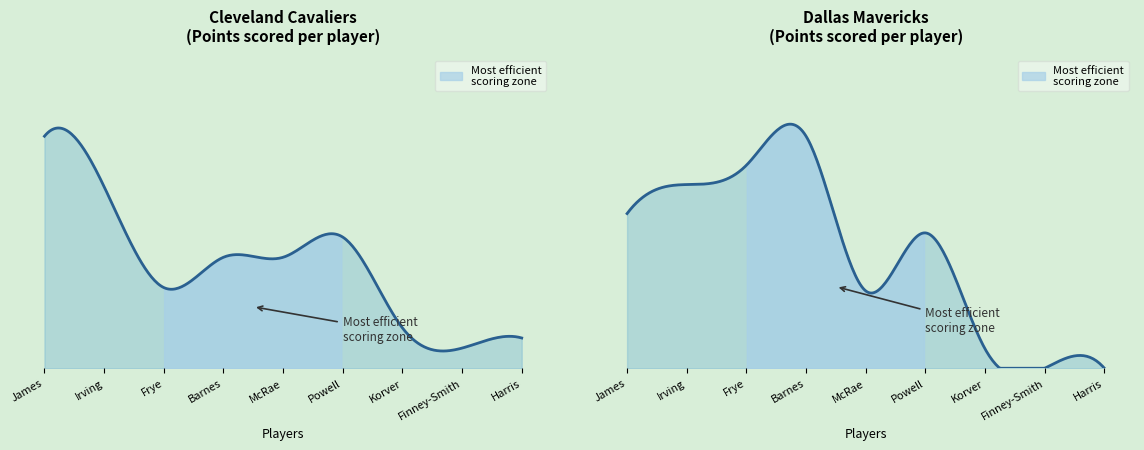

Rank the series at Harrison Barnes from lowest to highest value.

Cleveland (Team 0), Dallas (Team 1)